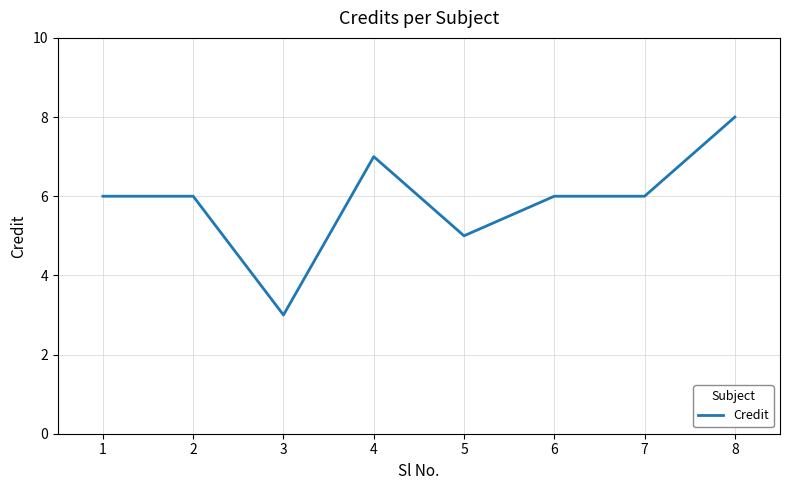

Reading left to right, what are all the values shown in this chart?

1=6	2=6	3=3	4=7	5=5	6=6	7=6	8=8